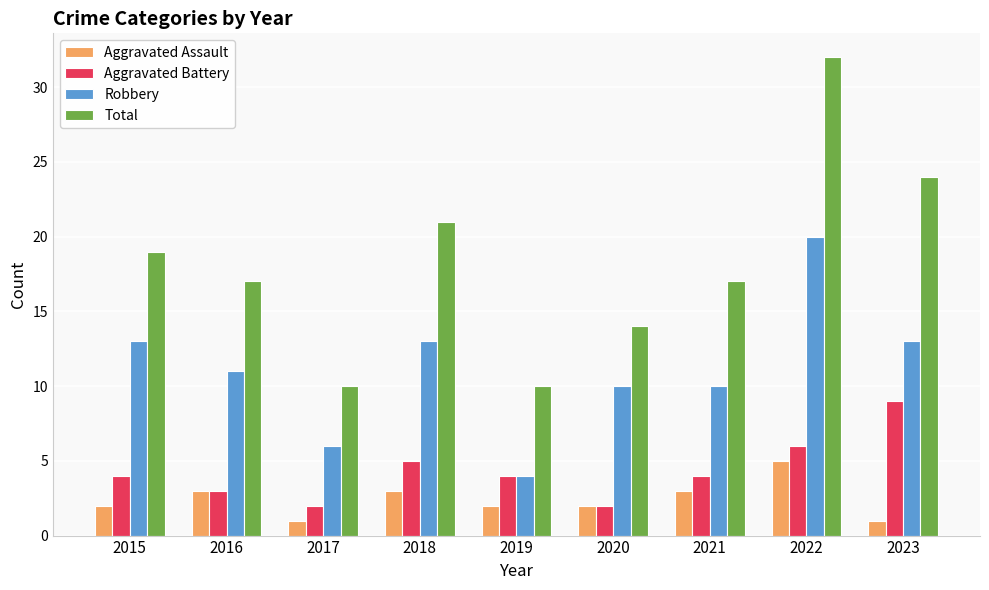

What is the value of the Aggravated Assault bar at the 2nd from the left?

3